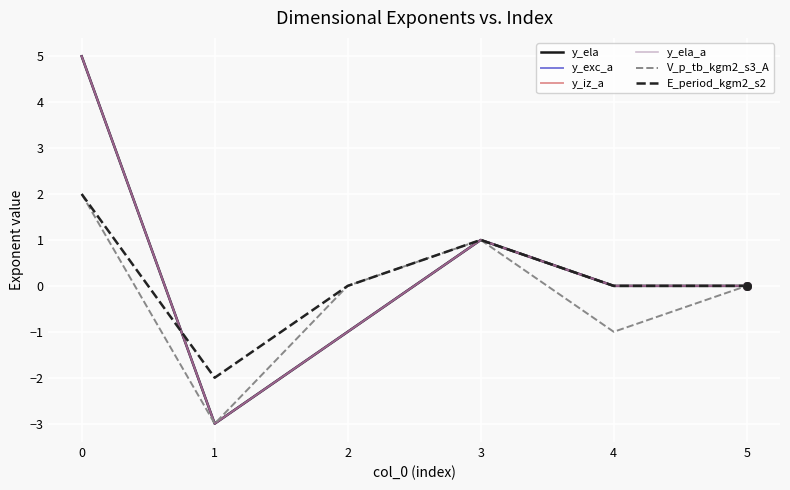

Is this an area chart (filled region under the line)?

No